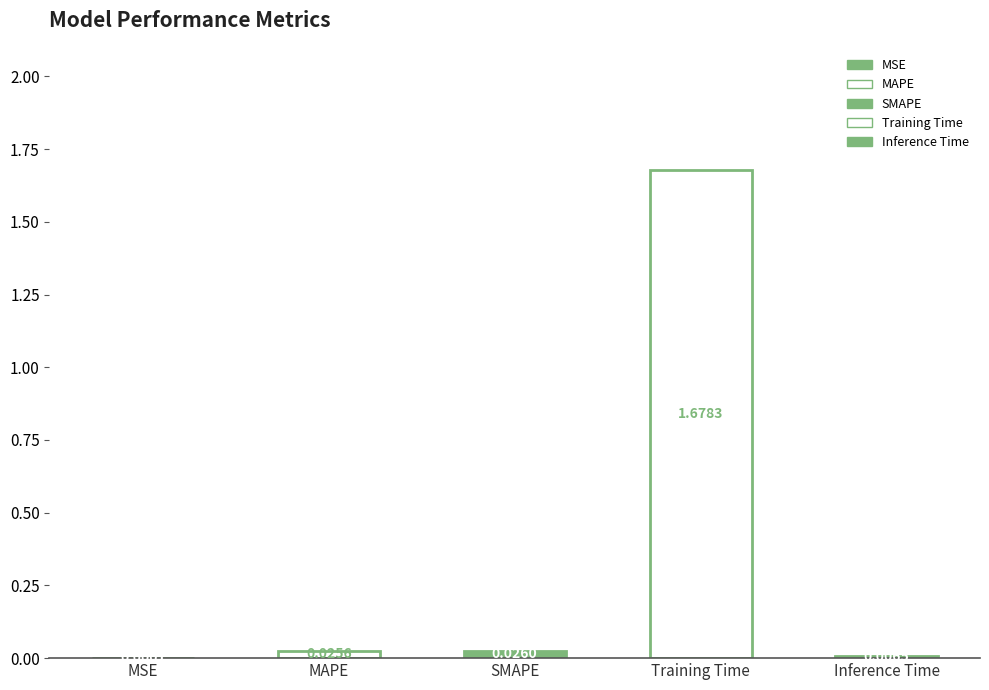

Where is the data nearest to the value 0?

MSE